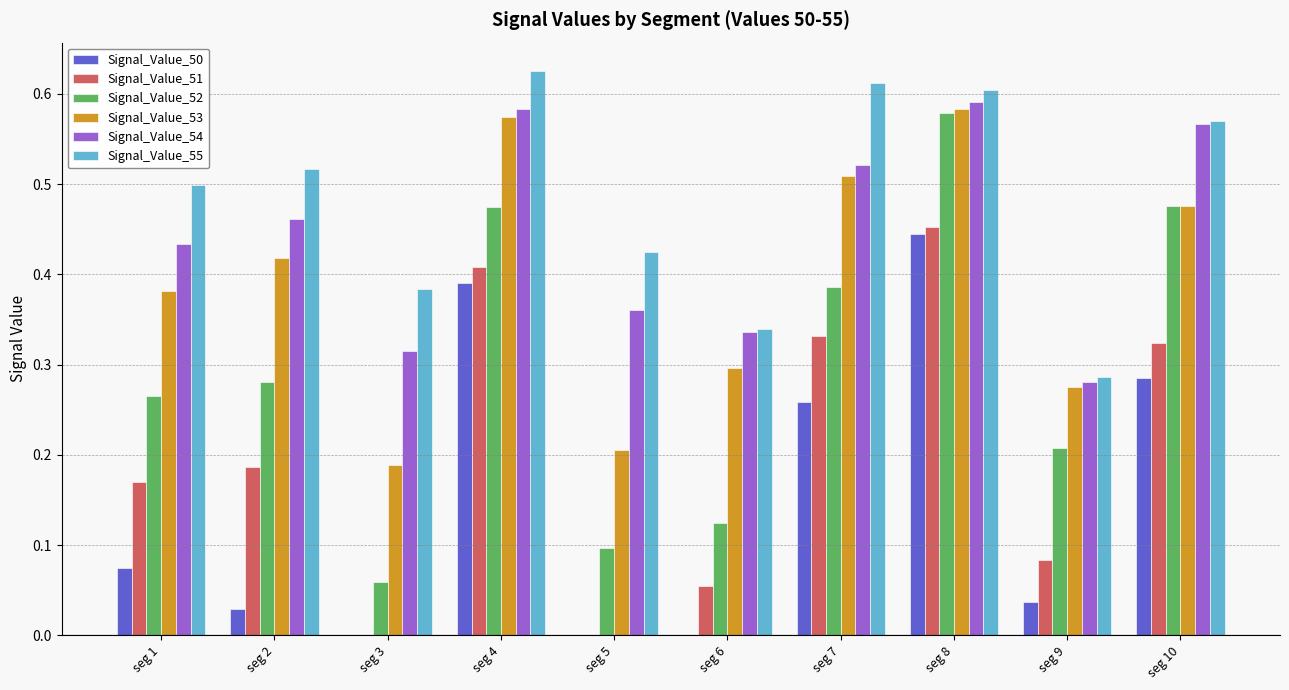

At which category is the sum across all series the highest?

seg 8